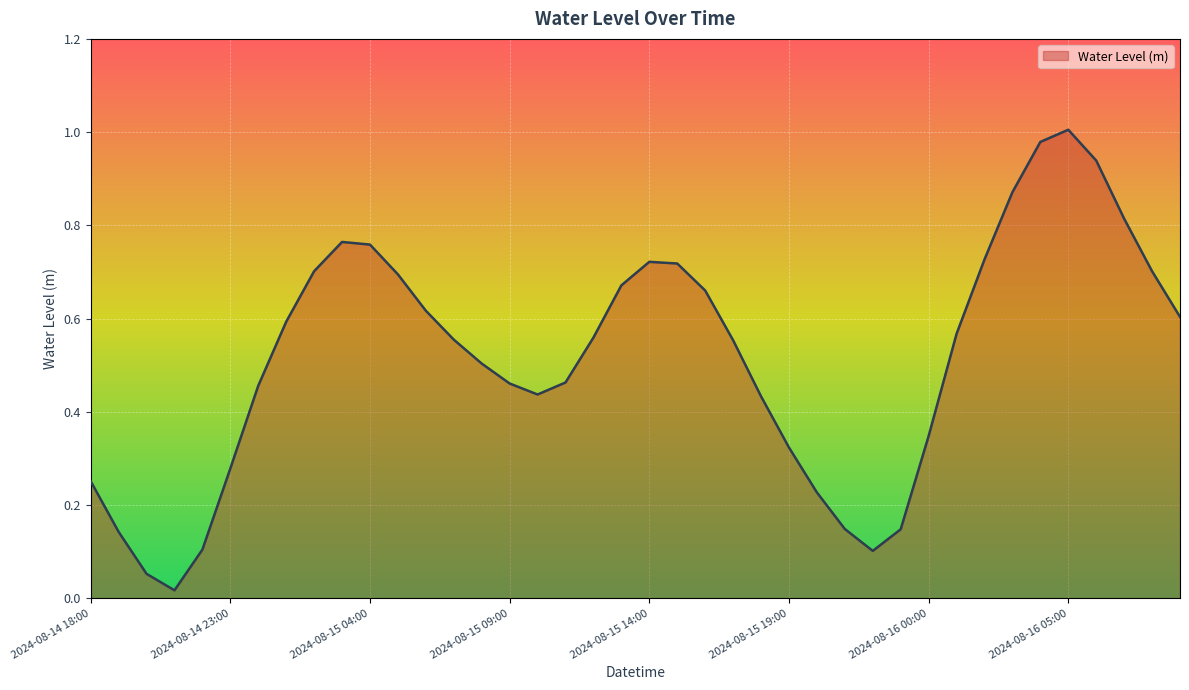

What is the difference between the maximum and minimum values?

1.0